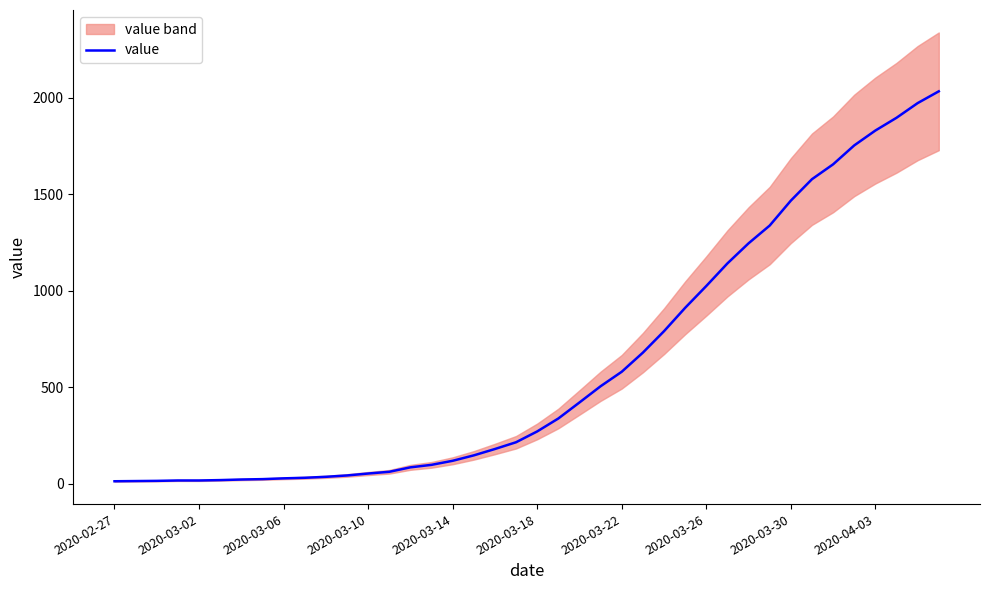

Is this an area chart (filled region under the line)?

No